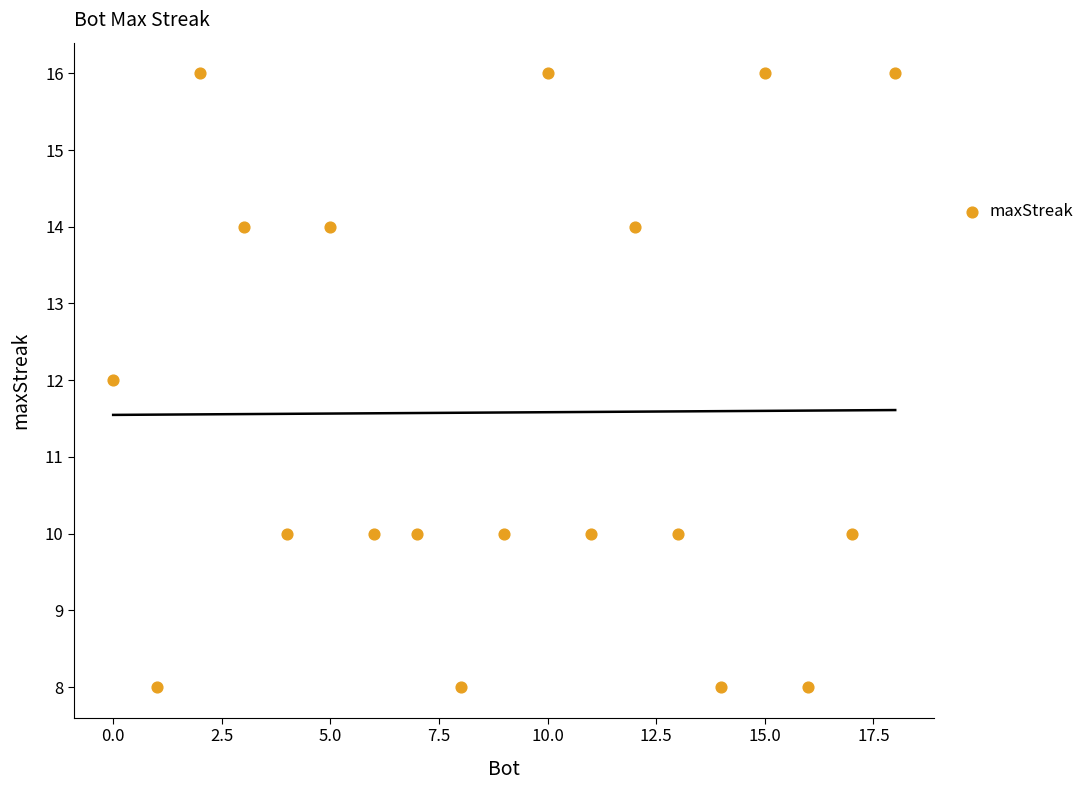

What is the range of Y values (max minus min)?

8